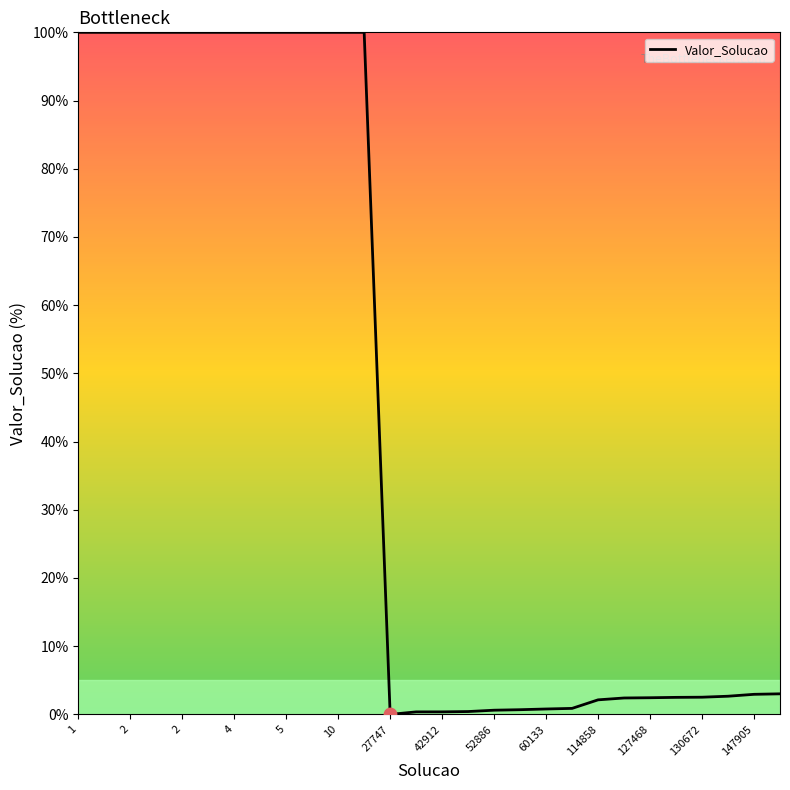

What is the maximum value shown in the chart?

100.0